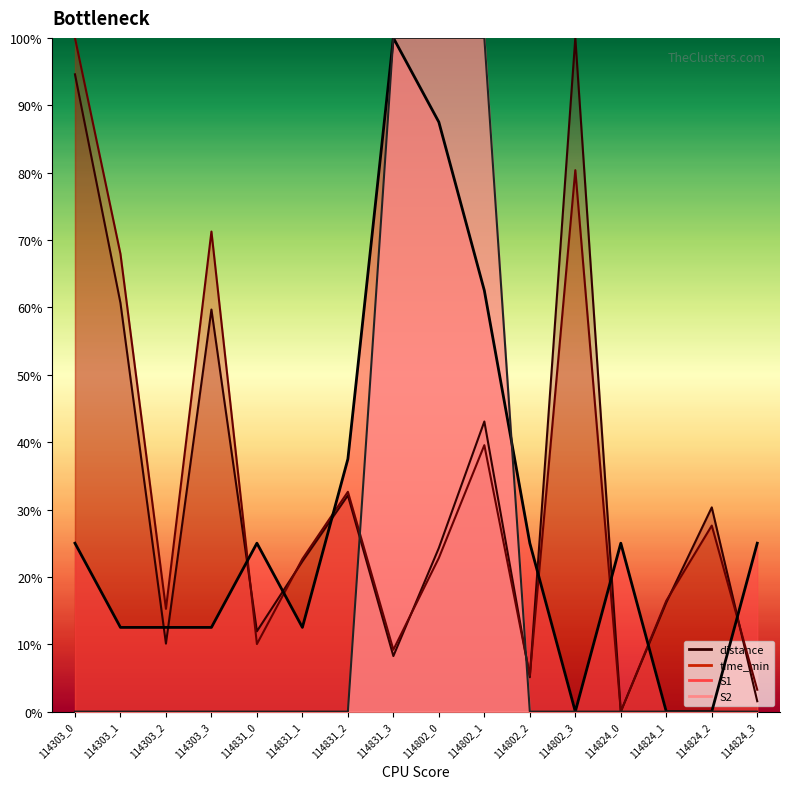

Is it true that S1 equals 87.5 at 114802_0?

True